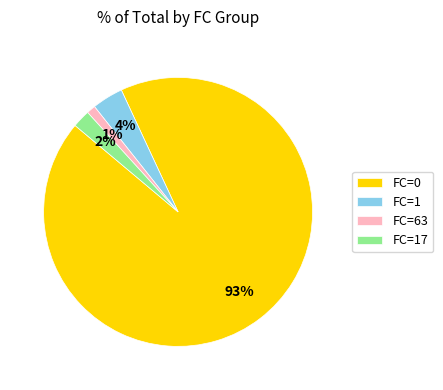

Combined, do FC=63 and FC=0 account for over 50%?

Yes